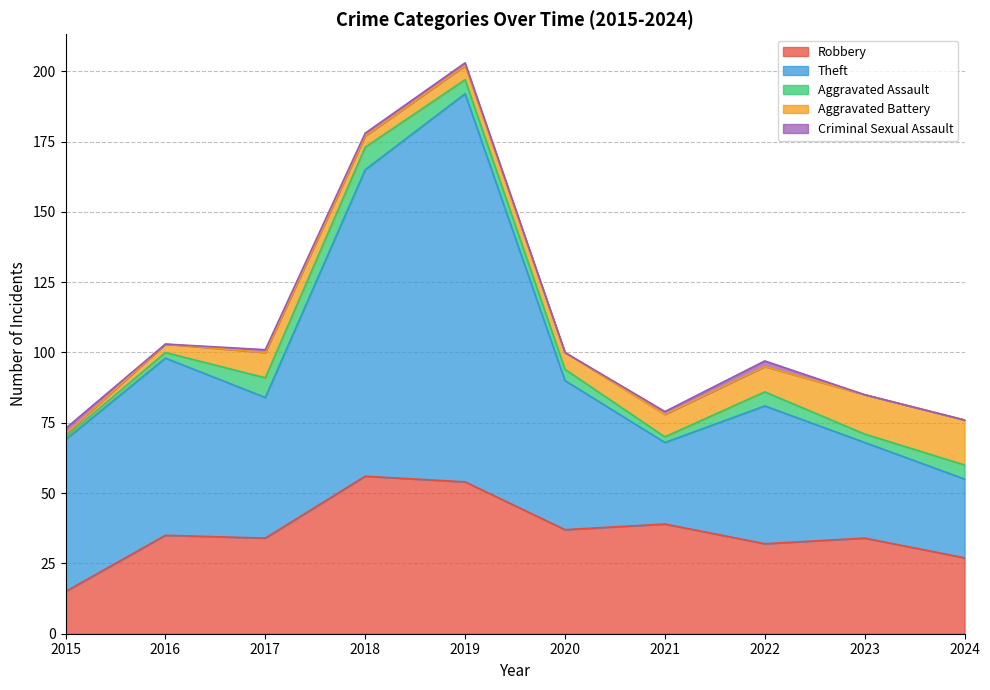

At how many categories does at least one series exceed 10?

10